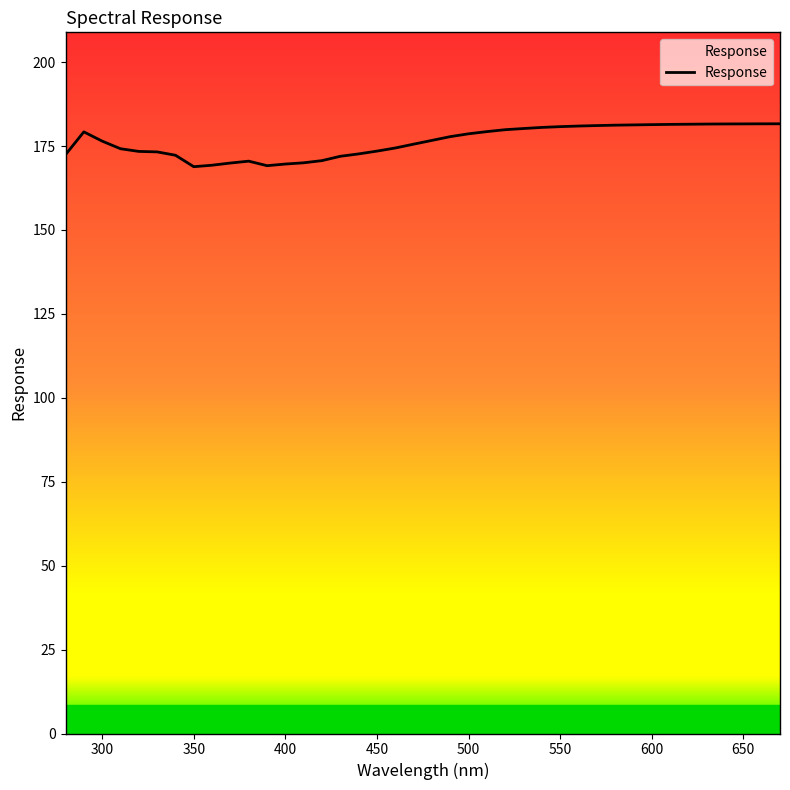

What is the difference between the maximum and minimum values?

12.8